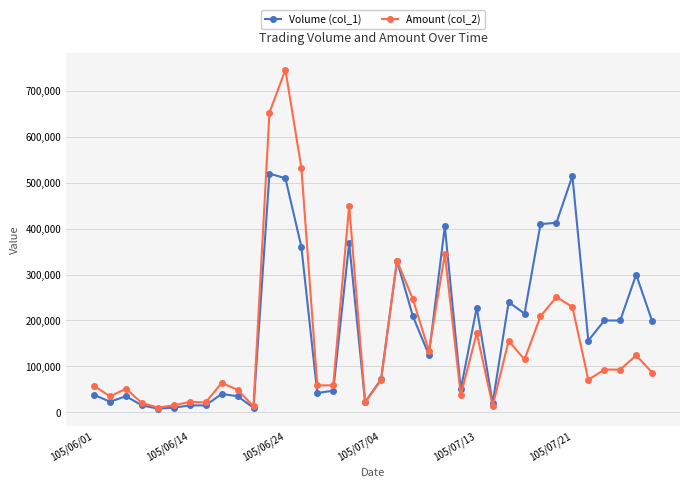

True or false: Volume (col_1) has more than 2 interior local peaks.

True